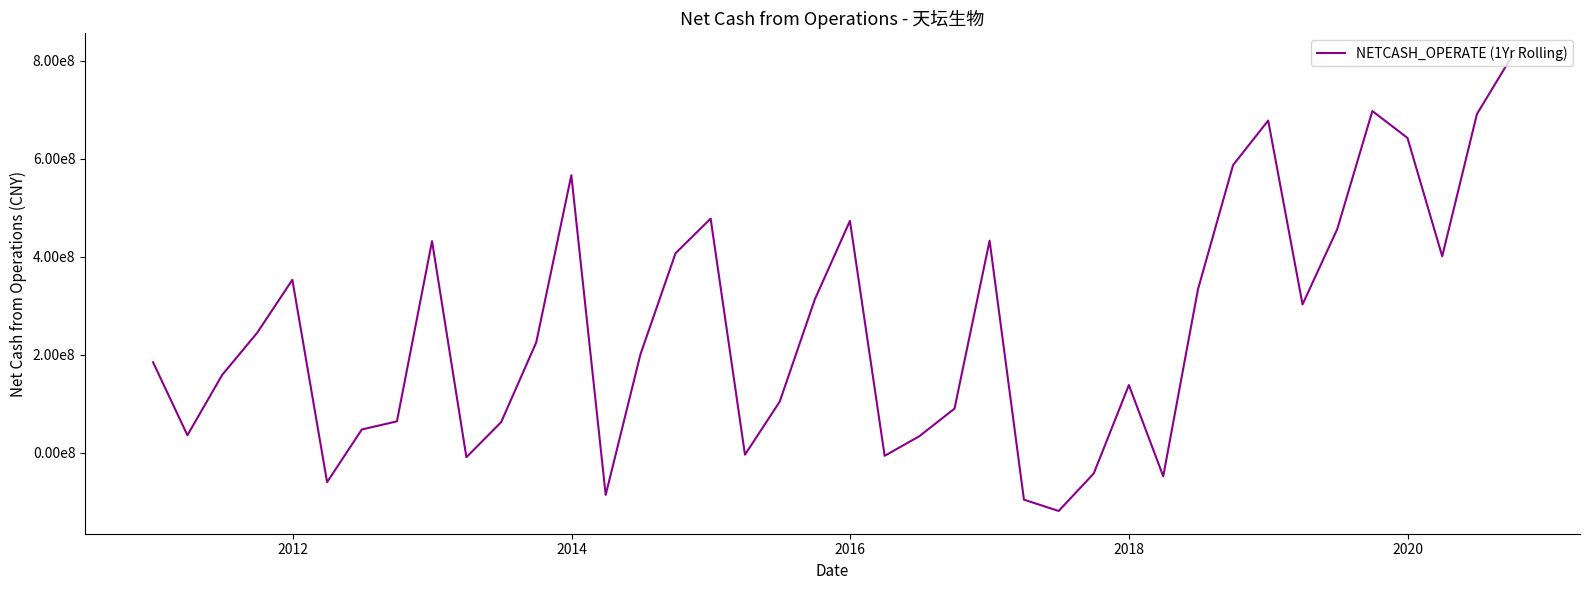

Is this an area chart (filled region under the line)?

No